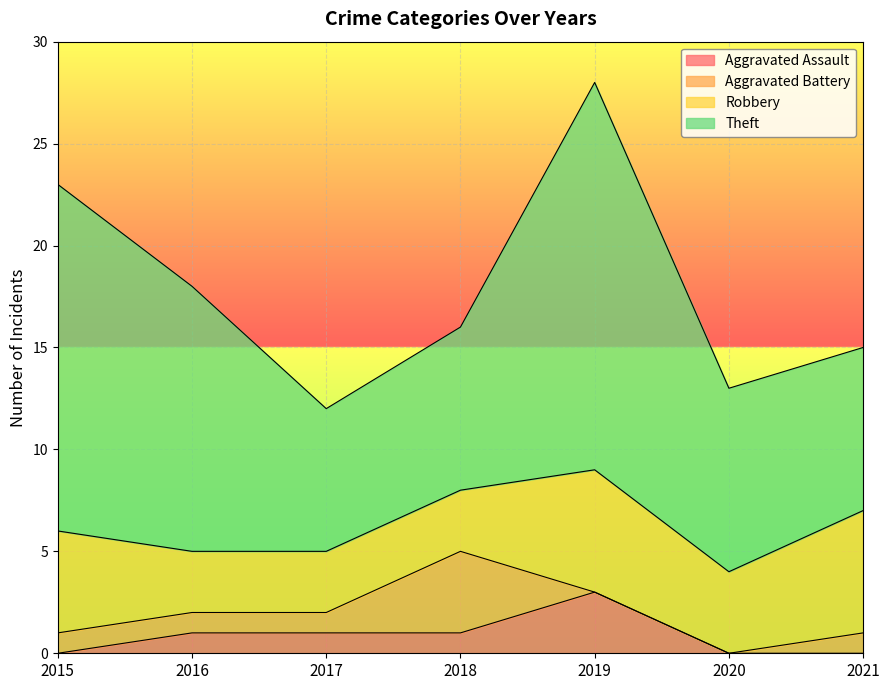

Reading left to right, list all the values displayed in this chart.

Aggravated Assault: 2015=0	2016=1	2017=1	2018=1	2019=3	2020=0	2021=0
Aggravated Battery: 2015=1	2016=1	2017=1	2018=4	2019=0	2020=0	2021=1
Robbery: 2015=5	2016=3	2017=3	2018=3	2019=6	2020=4	2021=6
Theft: 2015=17	2016=13	2017=7	2018=8	2019=19	2020=9	2021=8